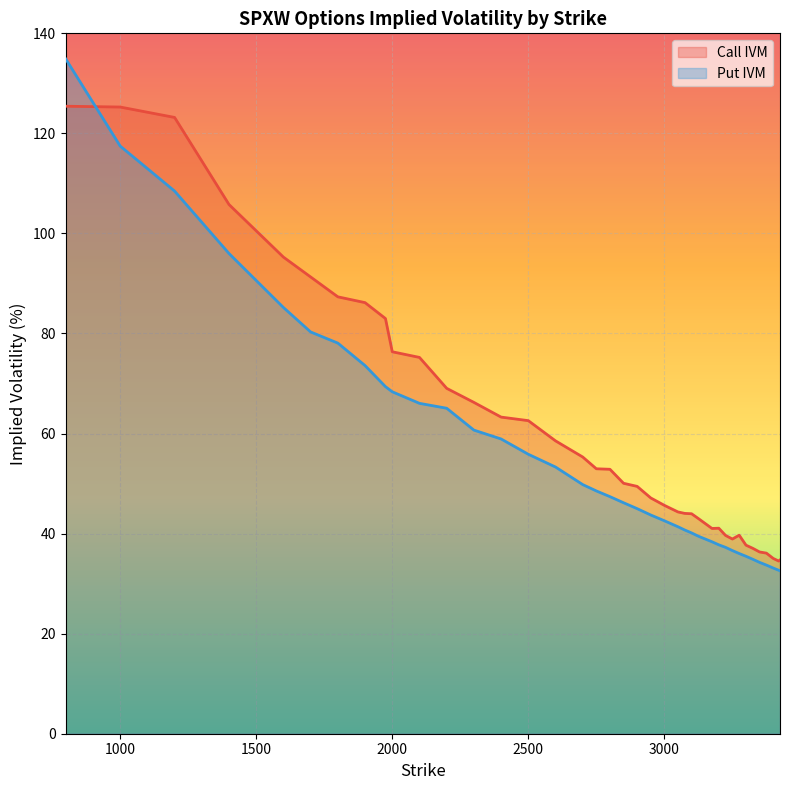

Does the chart display data point markers on the line(s)?

No